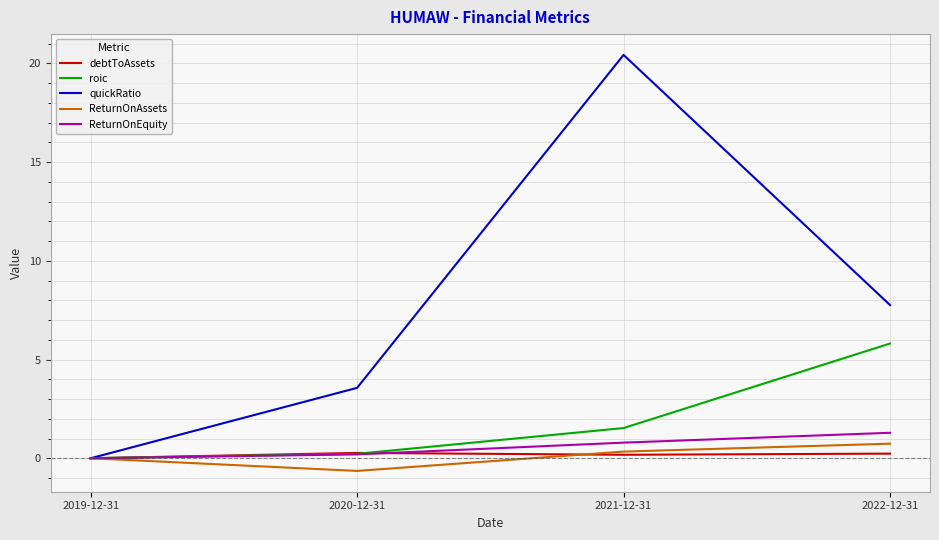

What is the maximum value for ReturnOnEquity?

1.3